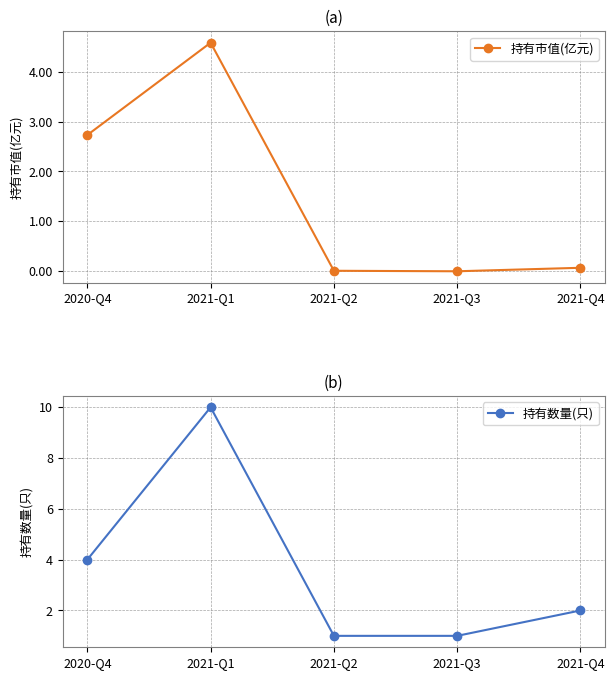

What is the label of the 4th point from the left?

2021-Q3